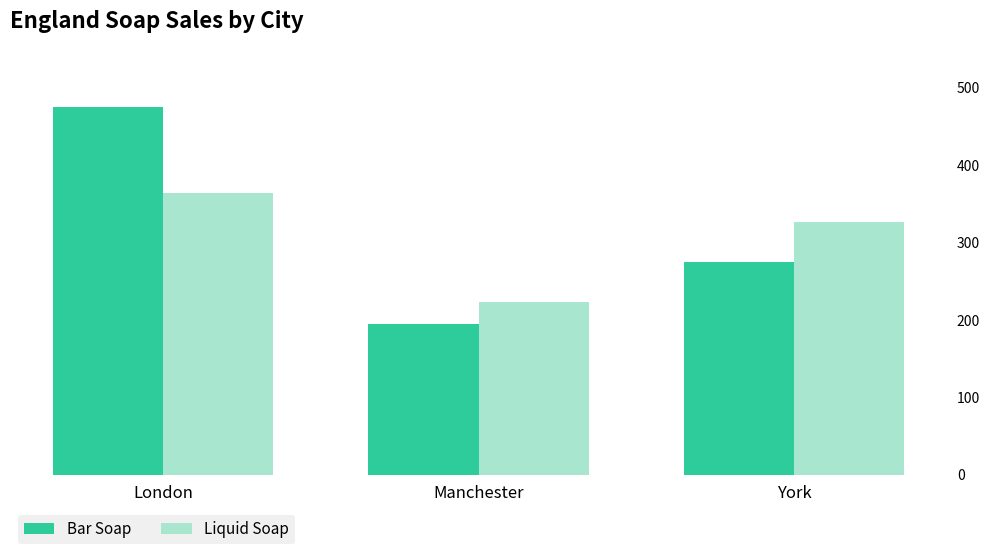

At which label does Liquid Soap reach its minimum?

Manchester